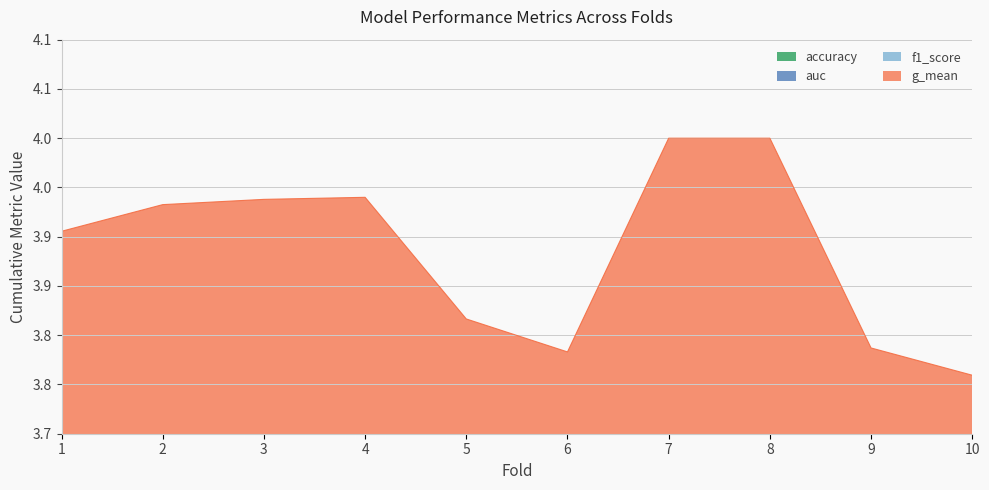

Which series has the largest range (max minus min)?

auc